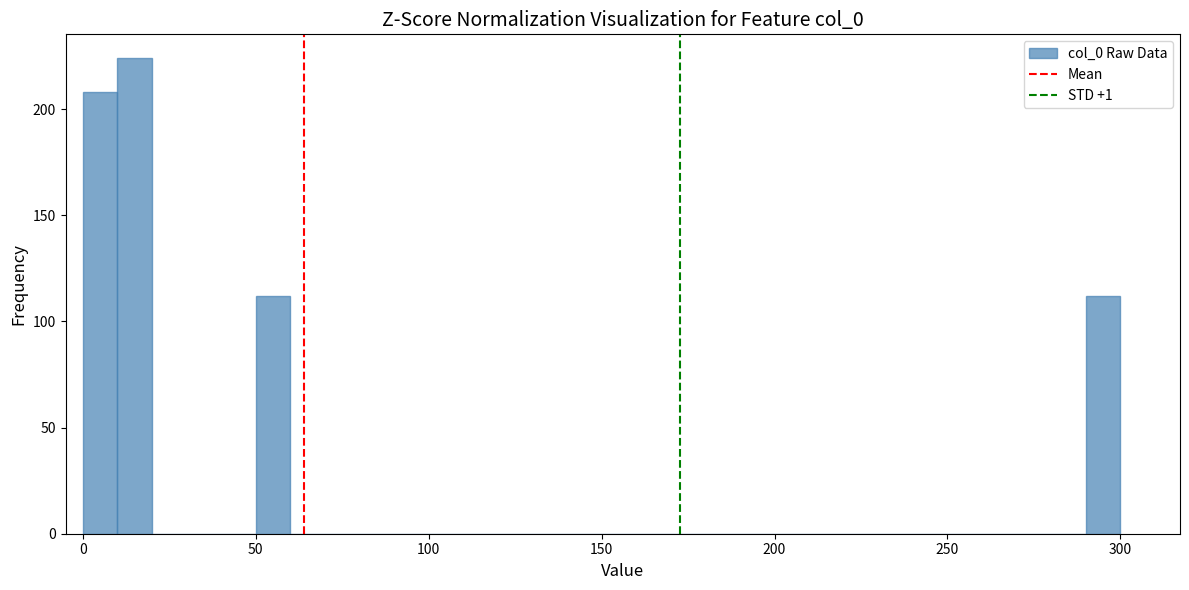

Read against the x-axis, roughly where is the centre of the tallest bar?

15